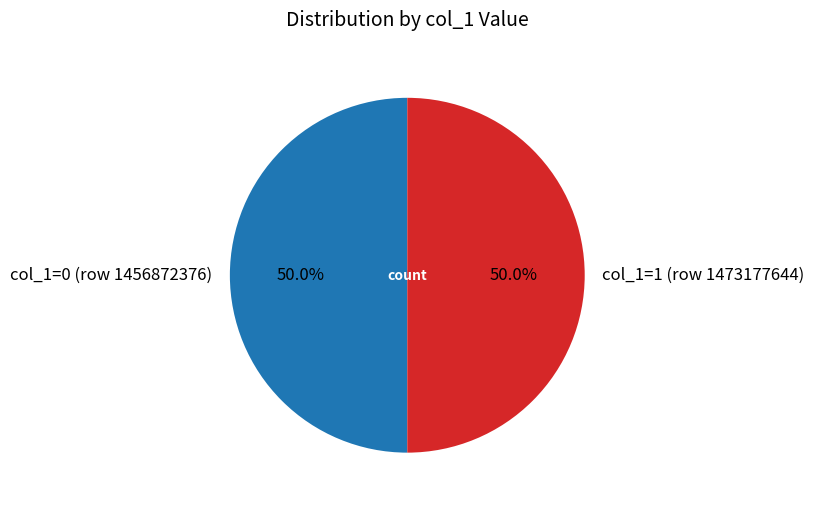

What portion of the pie excludes col_1=0 (row 1456872376)?

50.0%